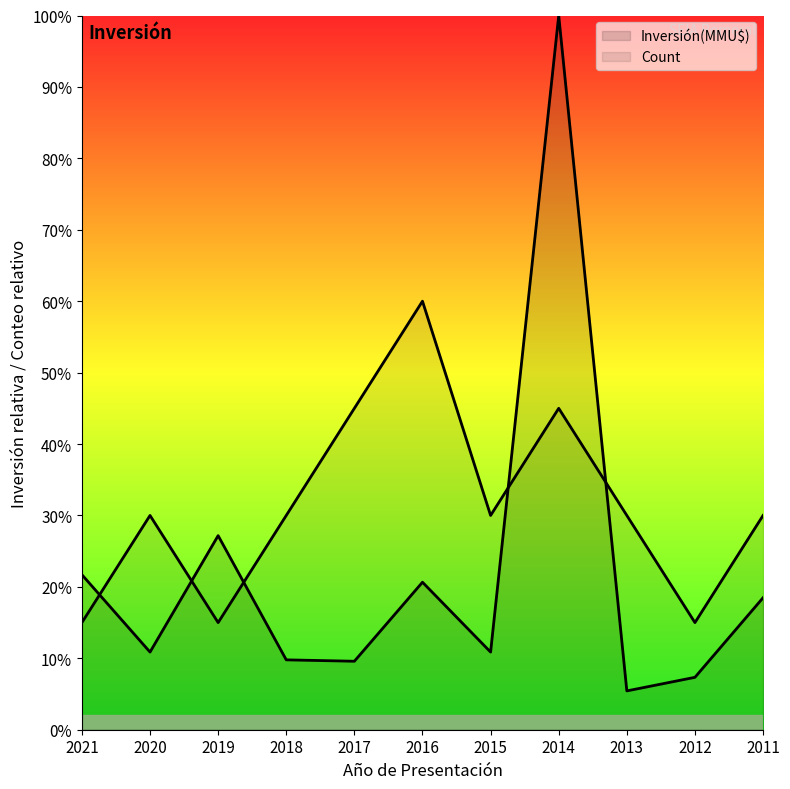

What is the difference between the second highest and second lowest values in the Count series?

30.0